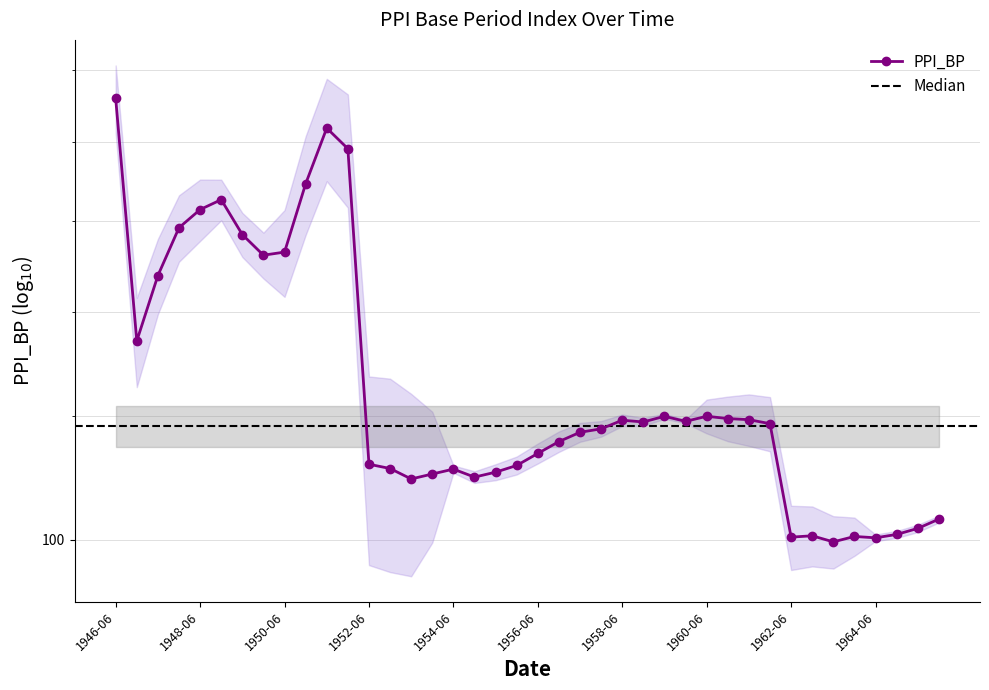

What is the change in value from 1951-06 to 1955-12?

-72.0